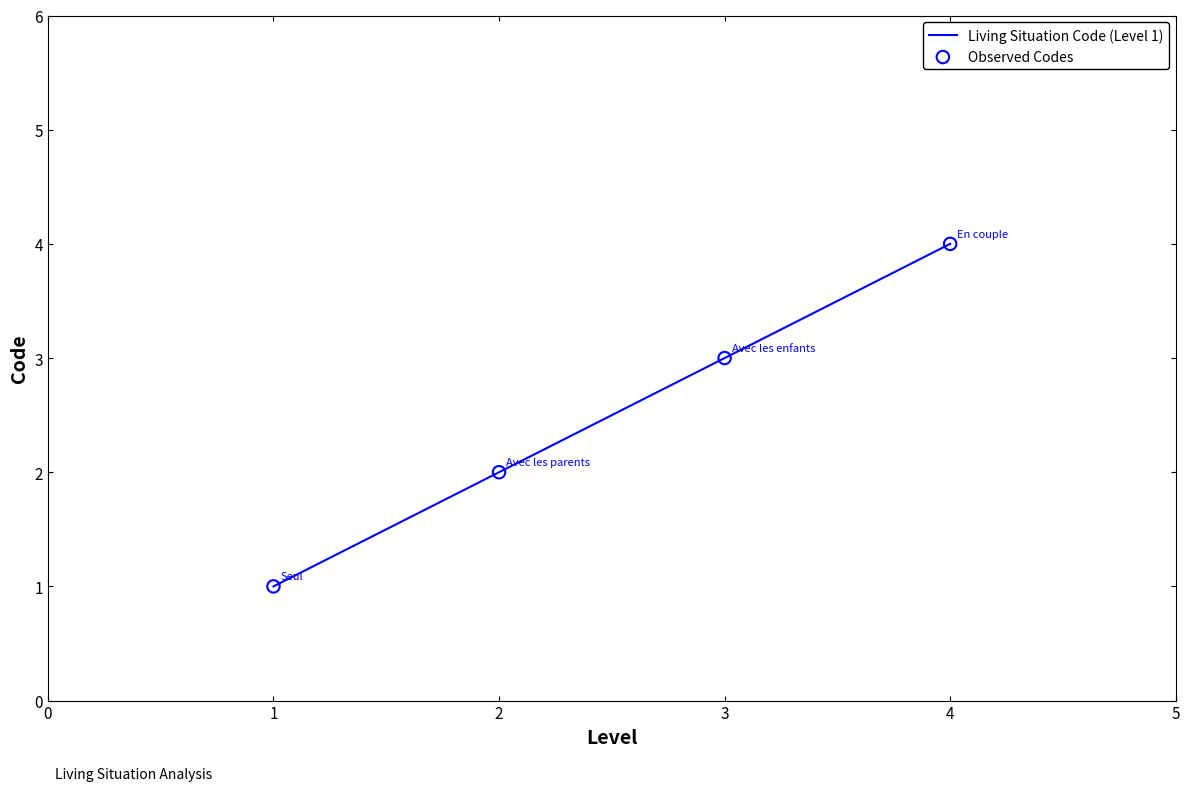

What is the difference between the maximum and minimum values?

3